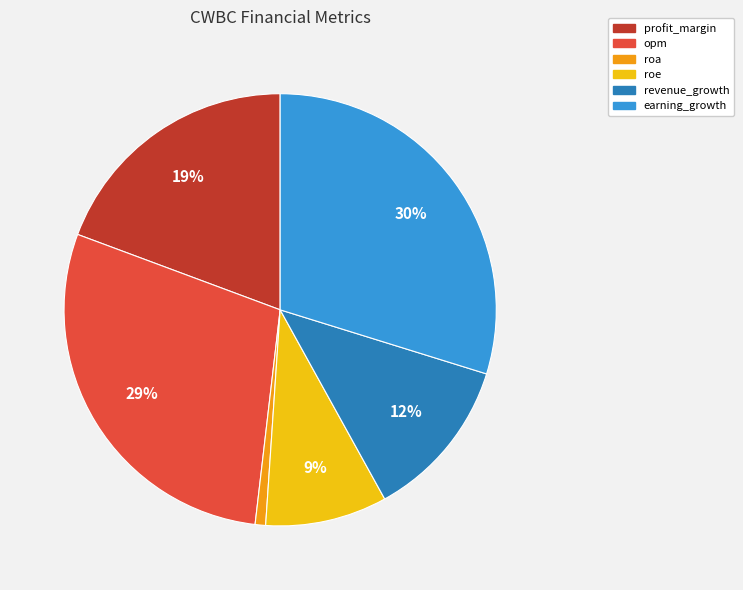

Between earning_growth and opm, which is larger?

earning_growth